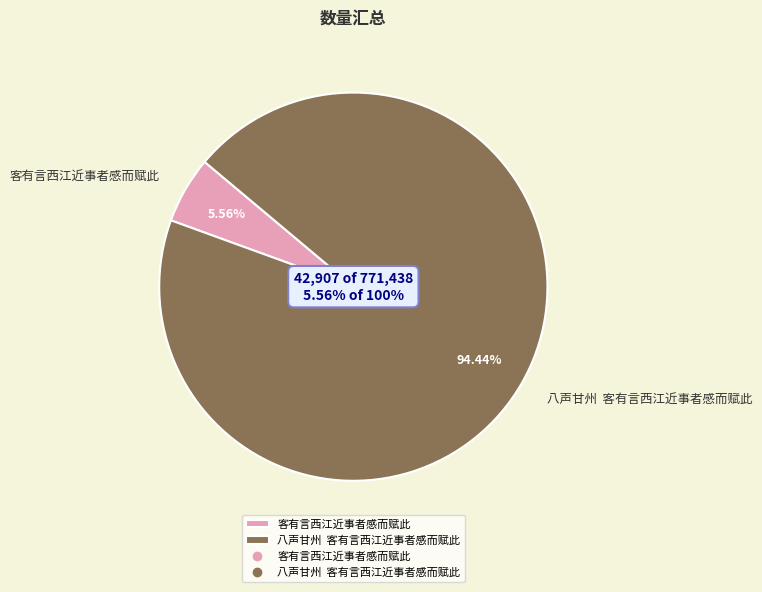

True or false: 八声甘州  客有言西江近事者感而赋此 accounts for 94% of the total.

True